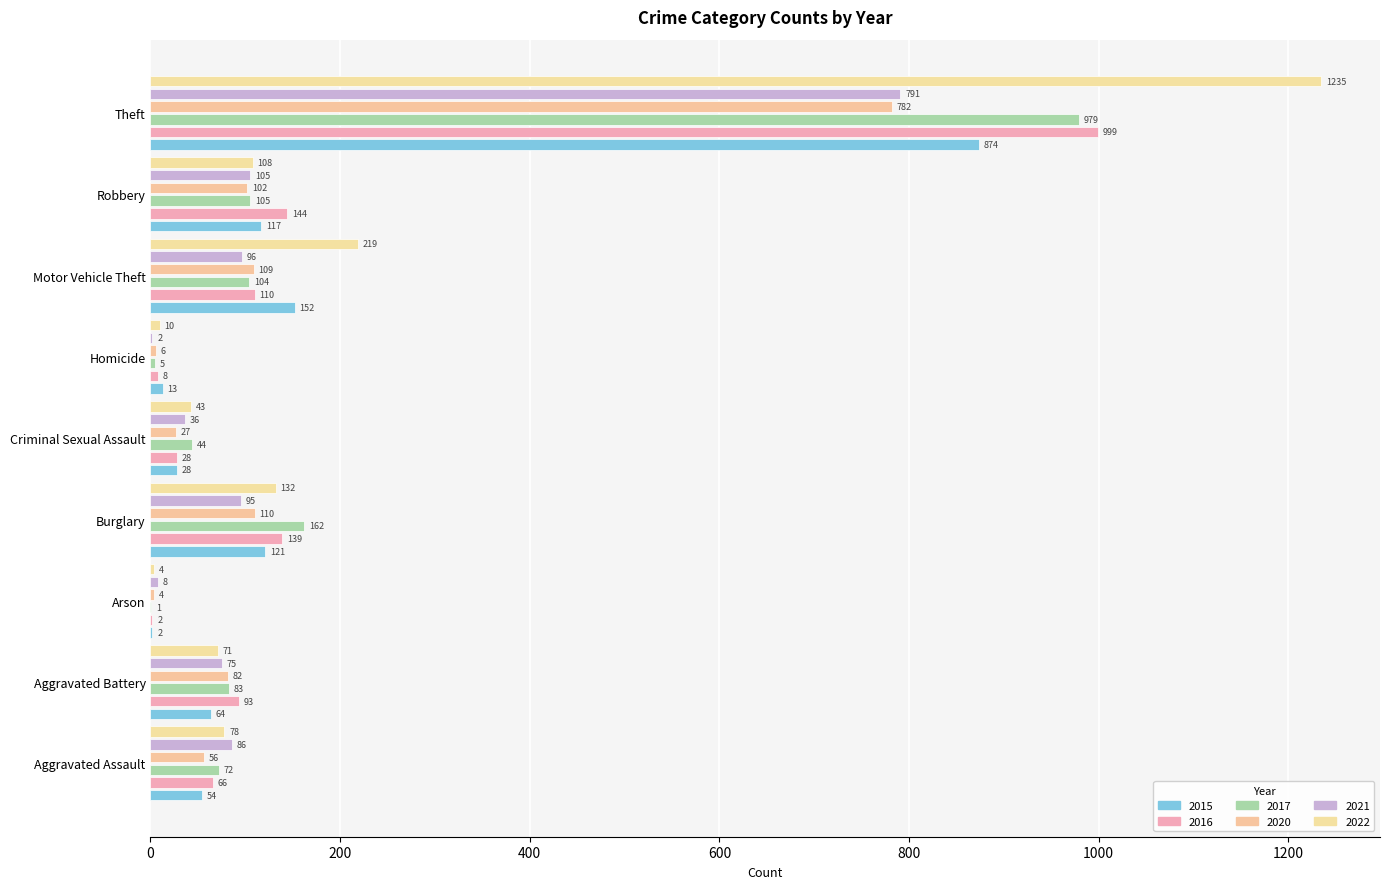

What is the minimum value shown in the chart?

1